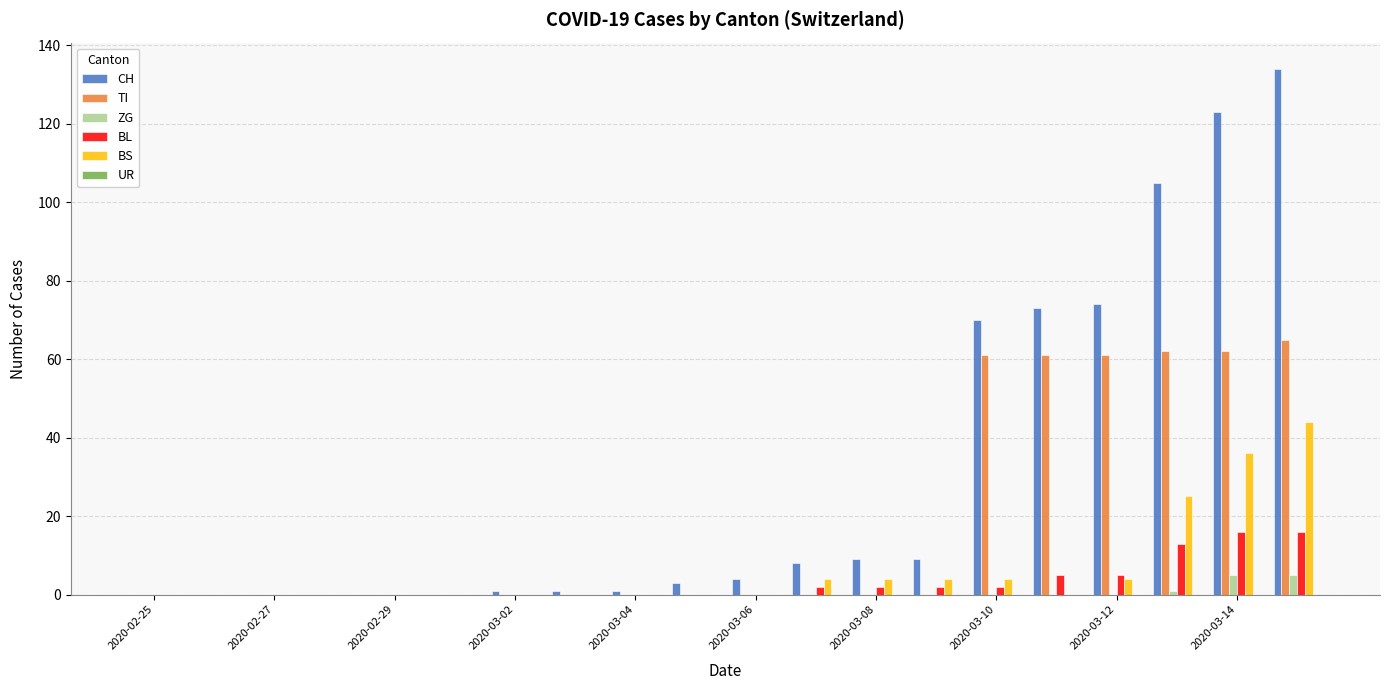

What is the greatest value displayed?

134